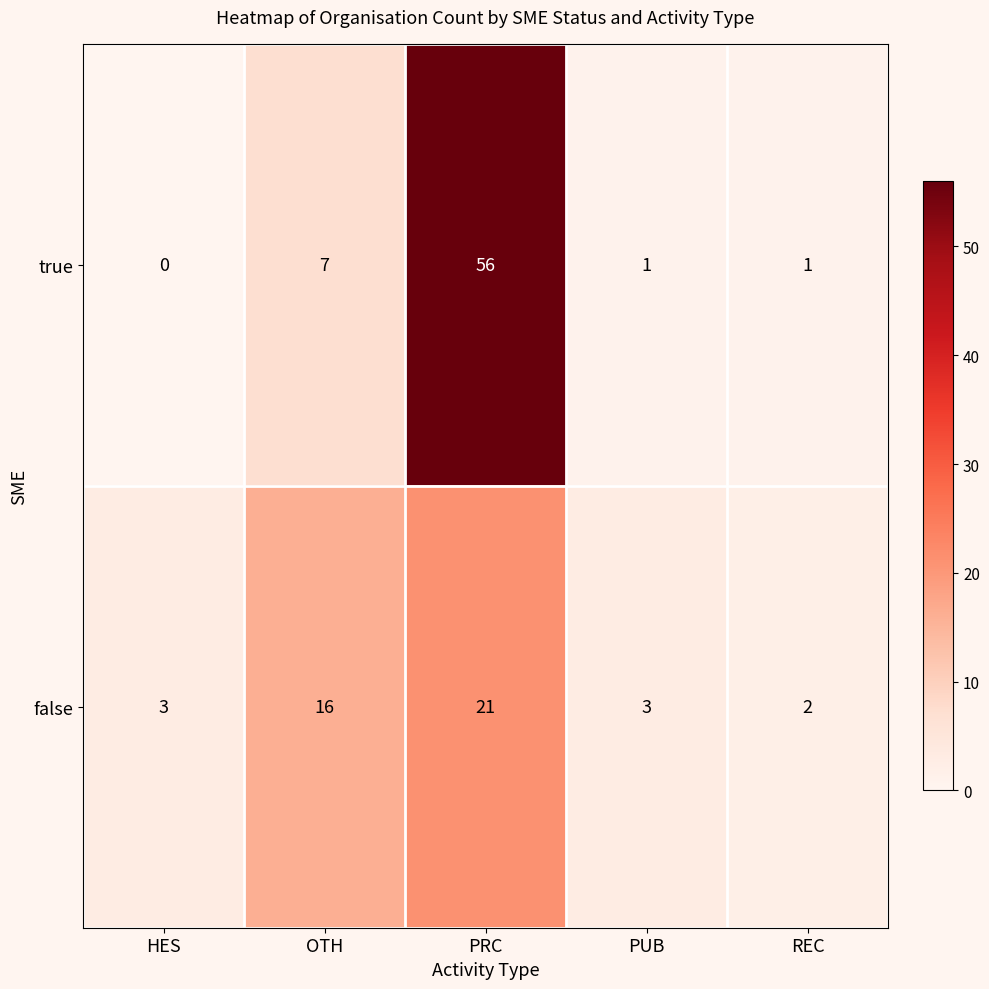

What value does the false series have at OTH, to the nearest 5?

15